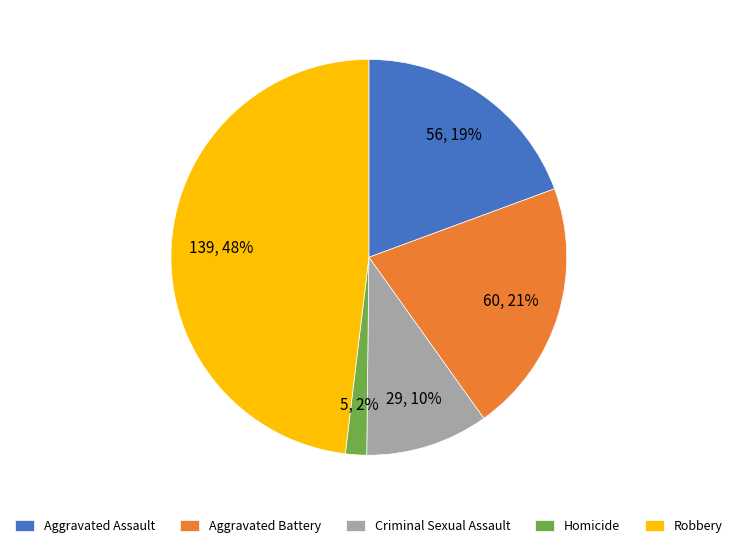

To the nearest percent, what is the average slice percentage?

20%